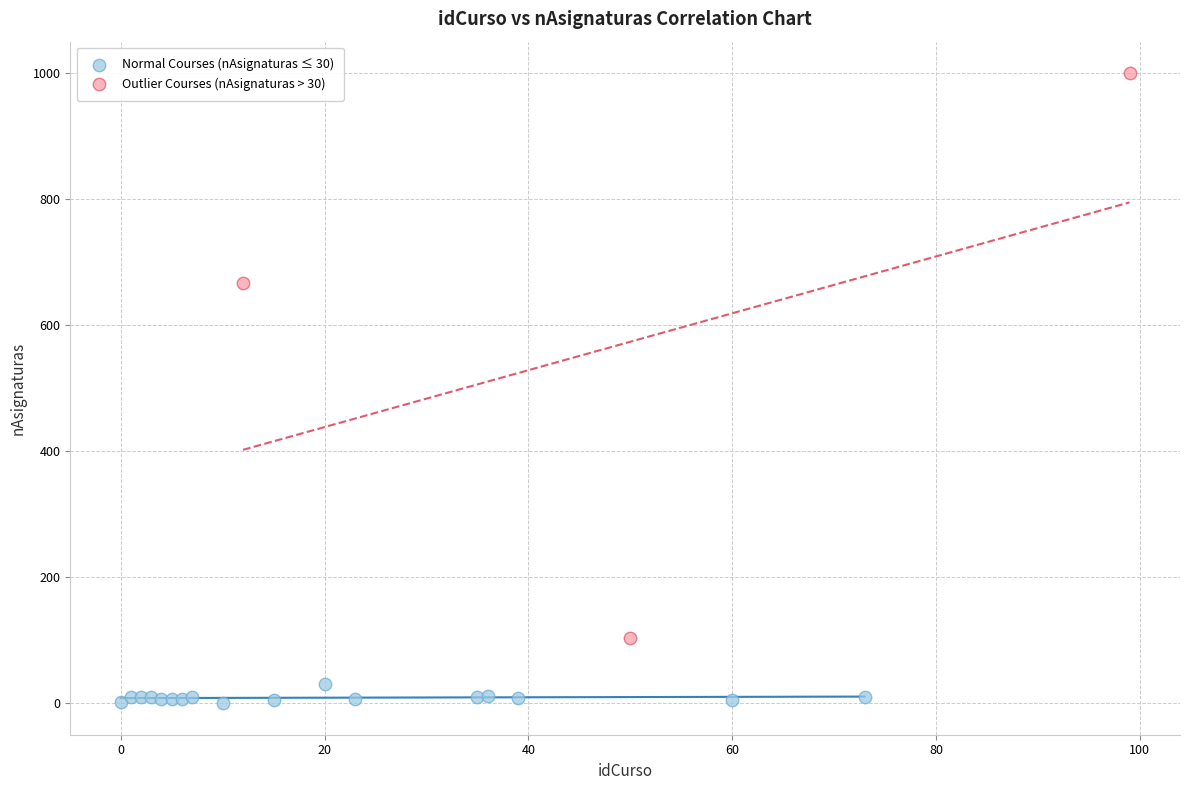

Which series reaches the maximum Y coordinate?

Outlier Courses (nAsignaturas > 30)